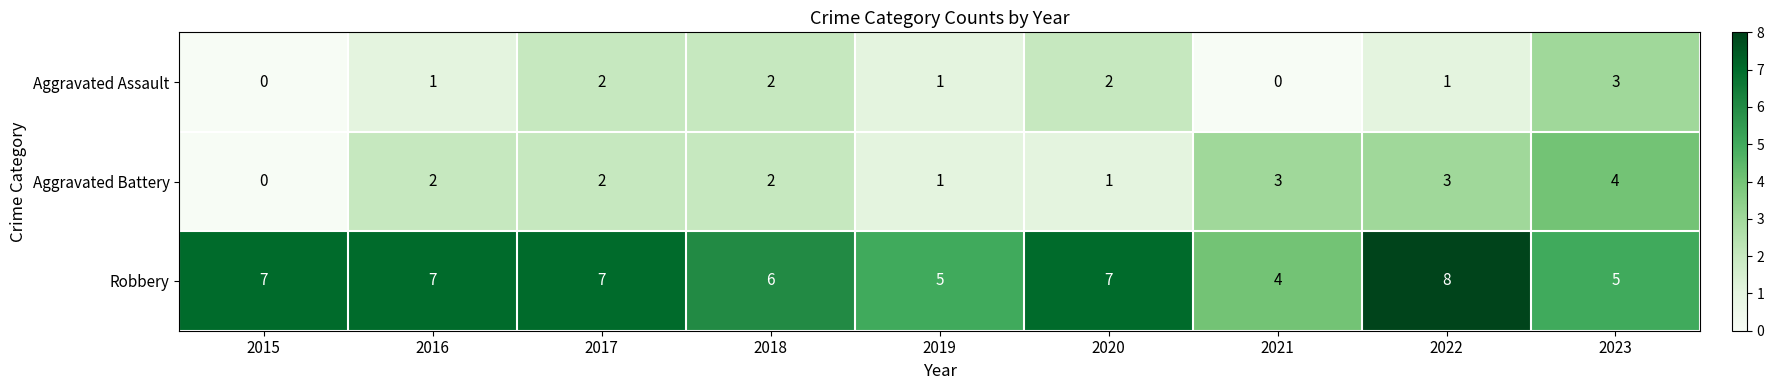

True or false: Aggravated Battery has a value of 1 at 2016.

False